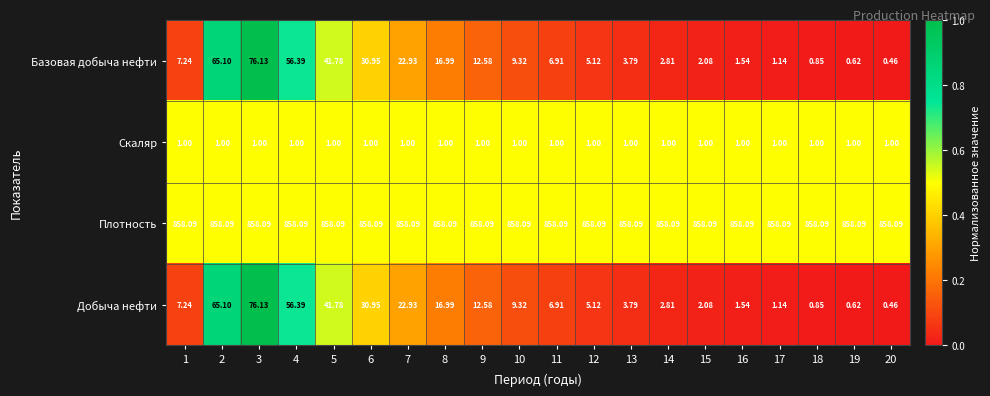

How many values in the Базовая добыча нефти series are below 7?

10